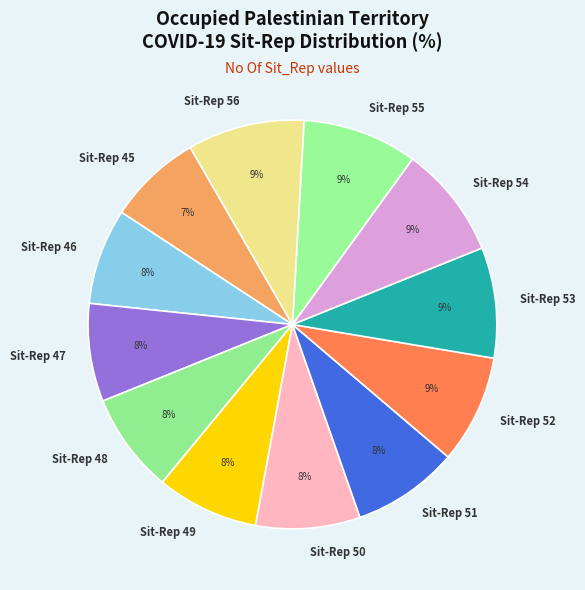

The Sit-Rep 56 slice represents 9% of the pie. True or false?

True